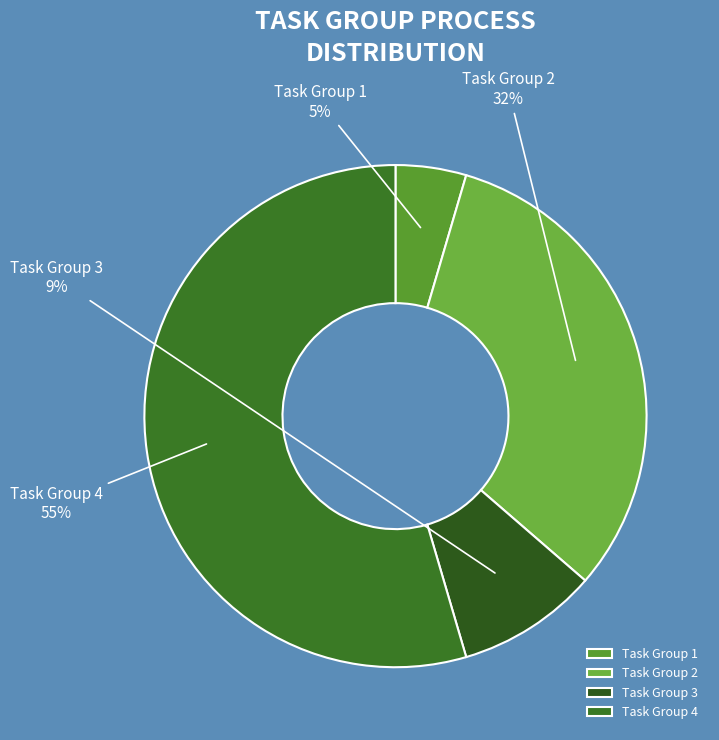

What percentage is the Task Group 2 slice, to the nearest percent?

32%